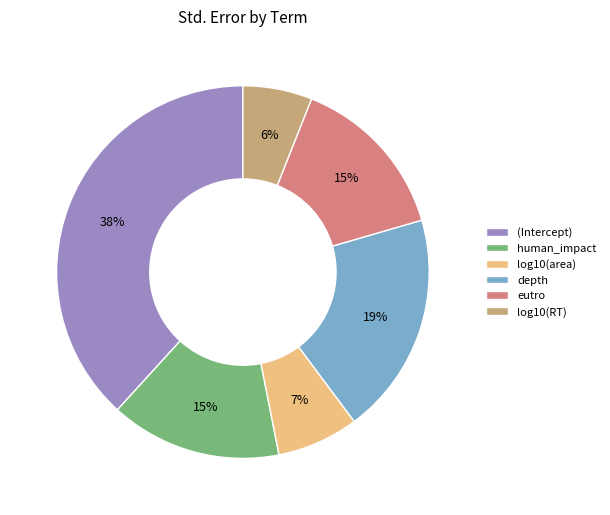

The log10(area) slice represents 7% of the pie. True or false?

True